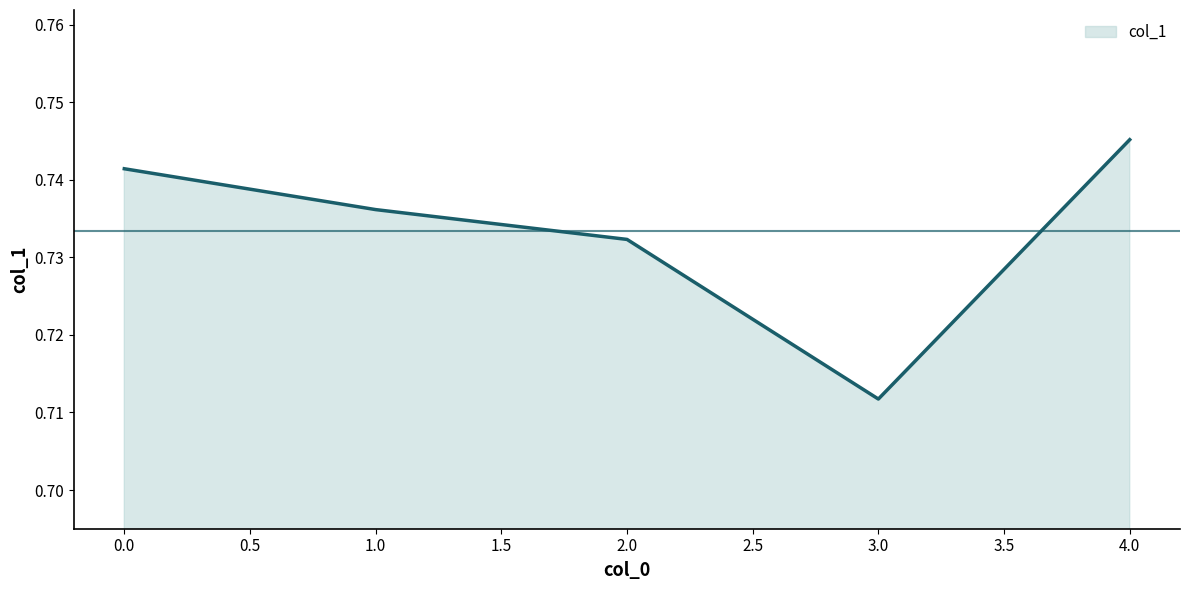

What position from the right is 2.0?

3